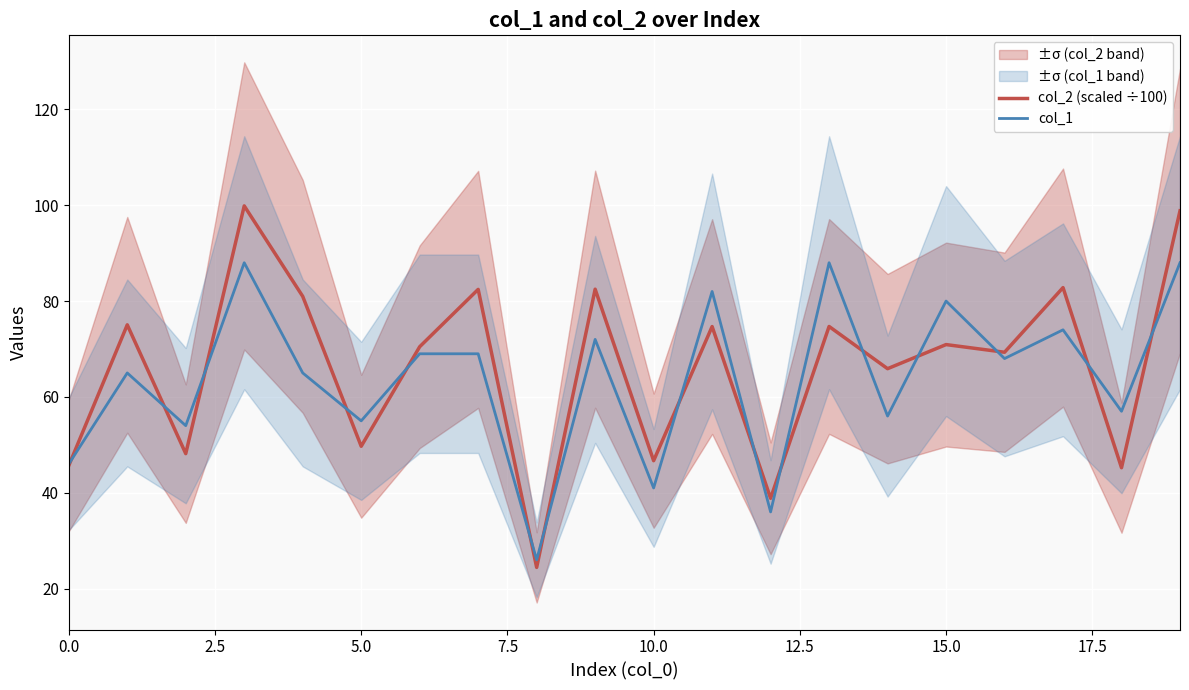

How many times do col_1 and col_2 (scaled ÷100) cross each other?

15